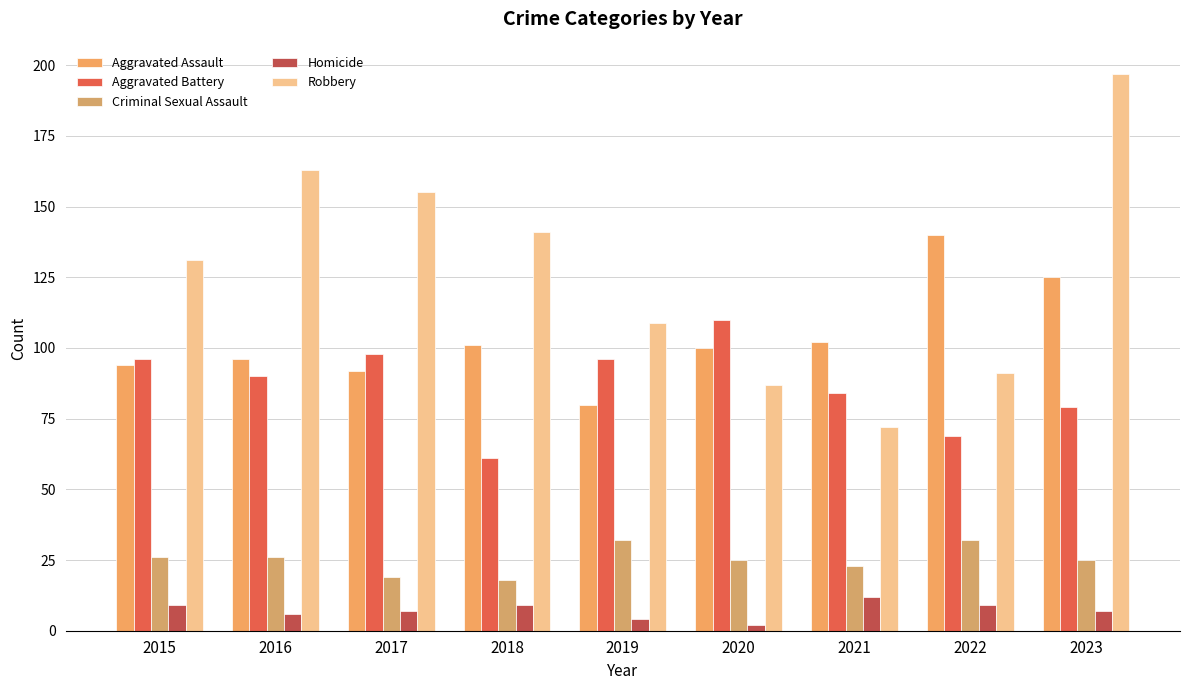

What are all the series names shown in the legend?

Aggravated Assault, Aggravated Battery, Criminal Sexual Assault, Homicide, Robbery